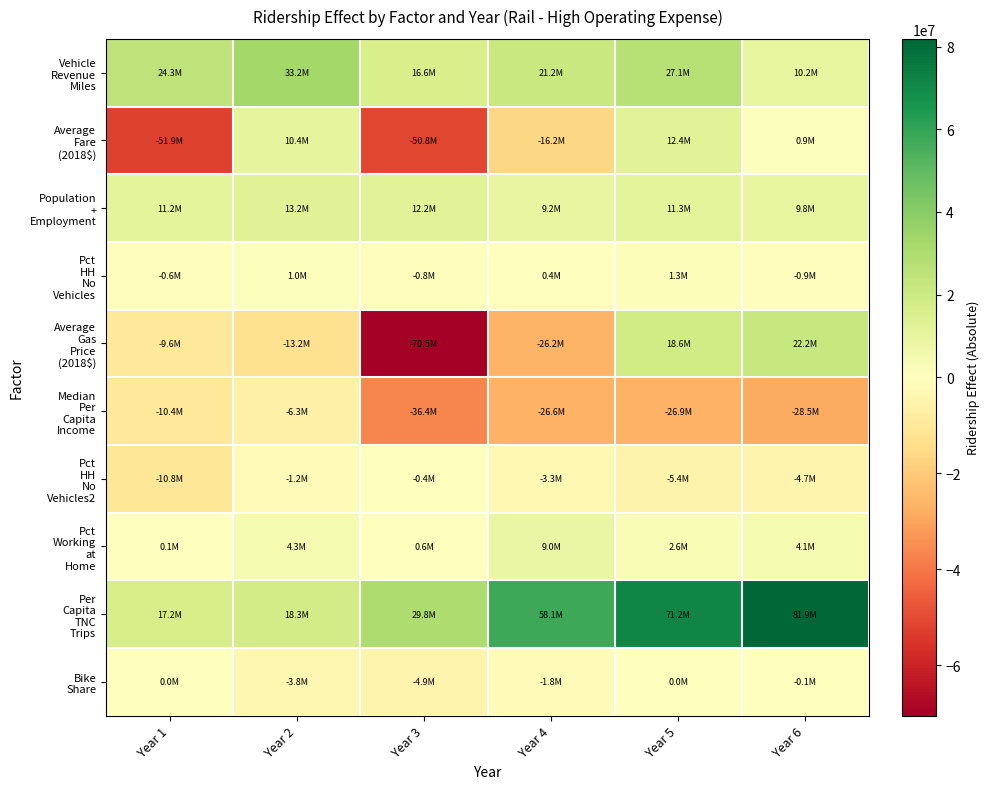

Which series has the largest total across all categories?

Per Capita TNC Trips